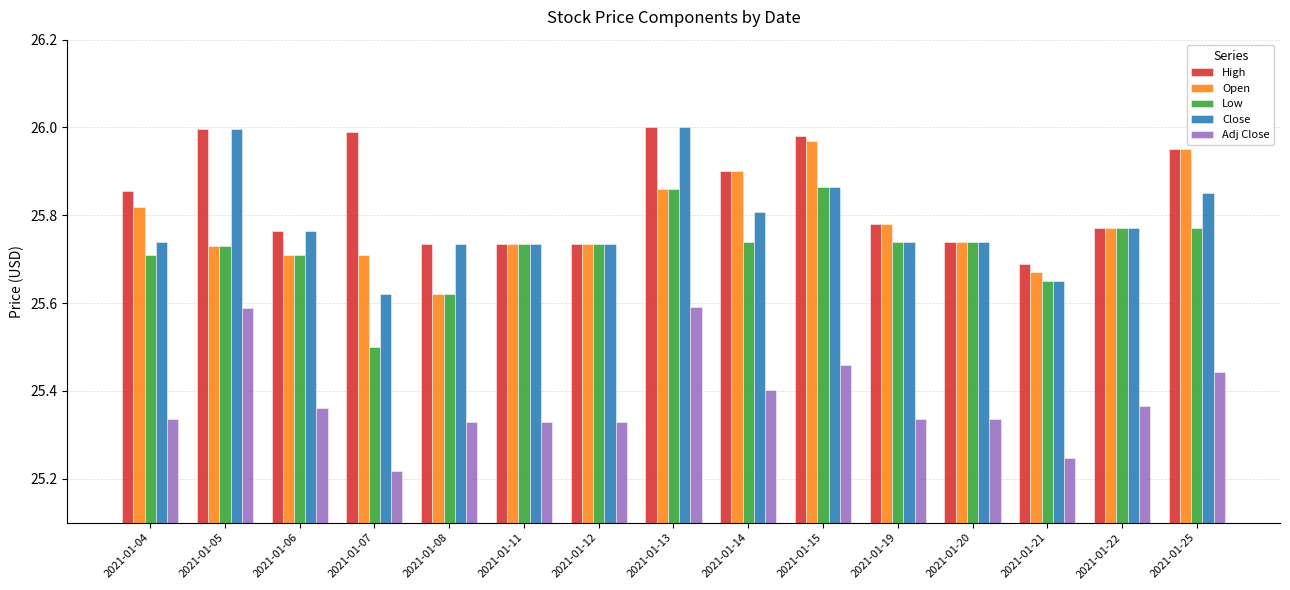

How many bars are there in each group?

5